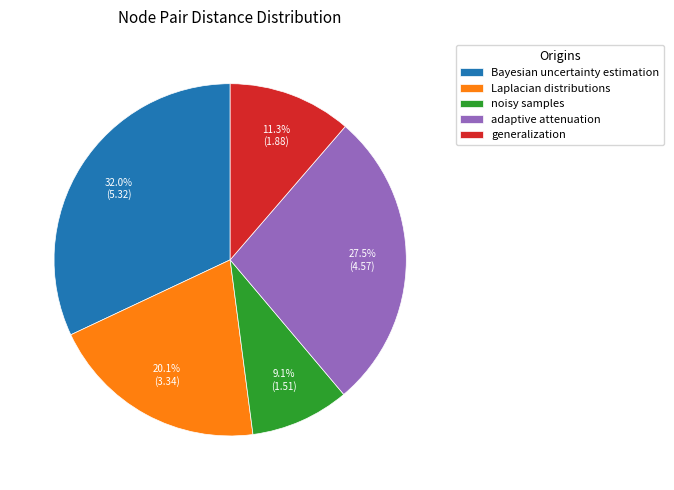

Which category has the biggest portion of the pie?

Bayesian uncertainty estimation